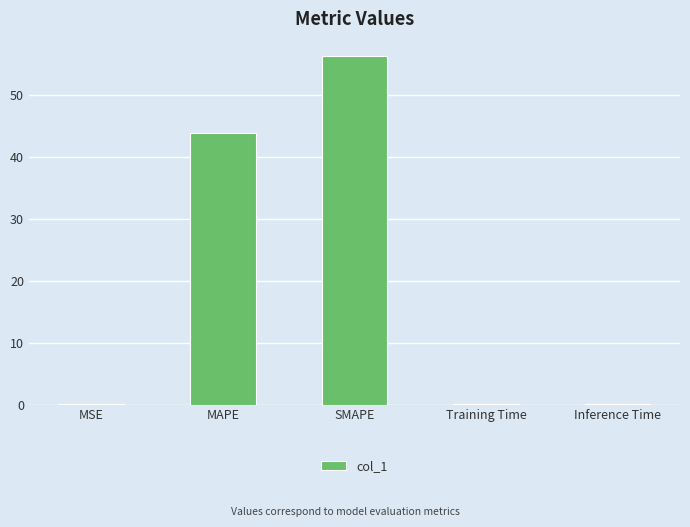

What is the sum of the values at Inference Time and MSE?

0.1